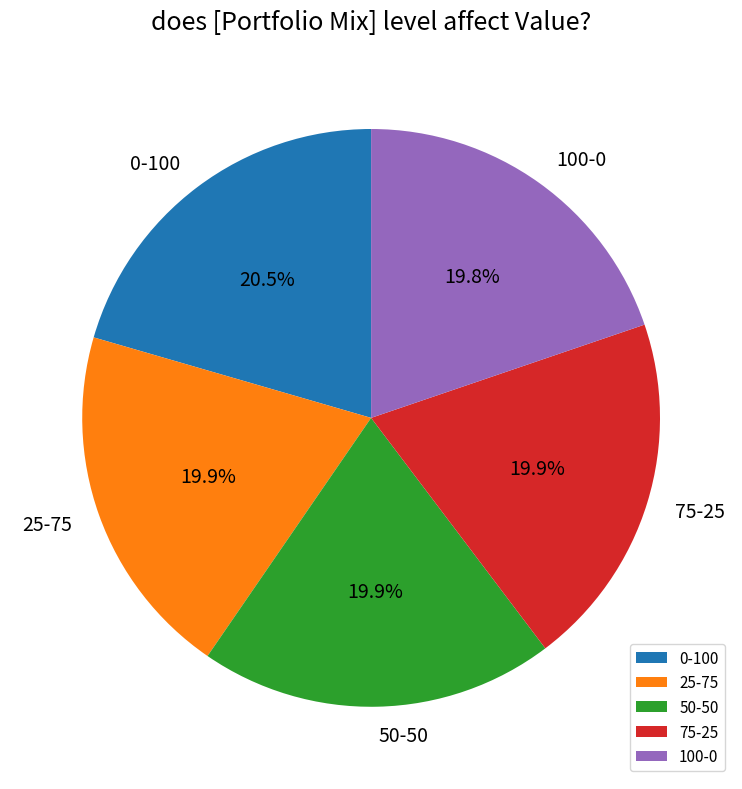

Does 100-0 account for over 50% of the chart?

No